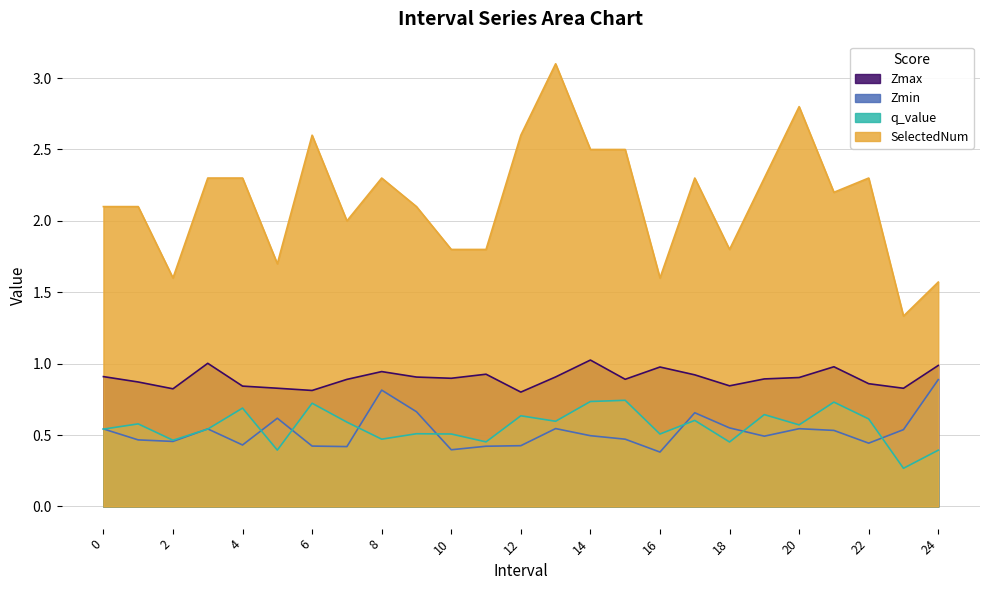

Rank the categories by Zmin value from lowest to highest.

16.0, 10.0, 7.0, 11.0, 6.0, 12.0, 4.0, 22.0, 2.0, 1.0, 15.0, 19.0, 14.0, 21.0, 23.0, 0.0, 3.0, 20.0, 13.0, 18.0, 5.0, 17.0, 9.0, 8.0, 24.0